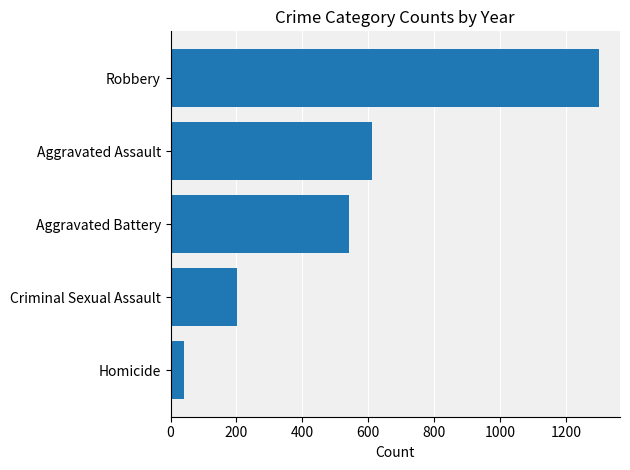

Which category has the lowest value across all series?

Homicide